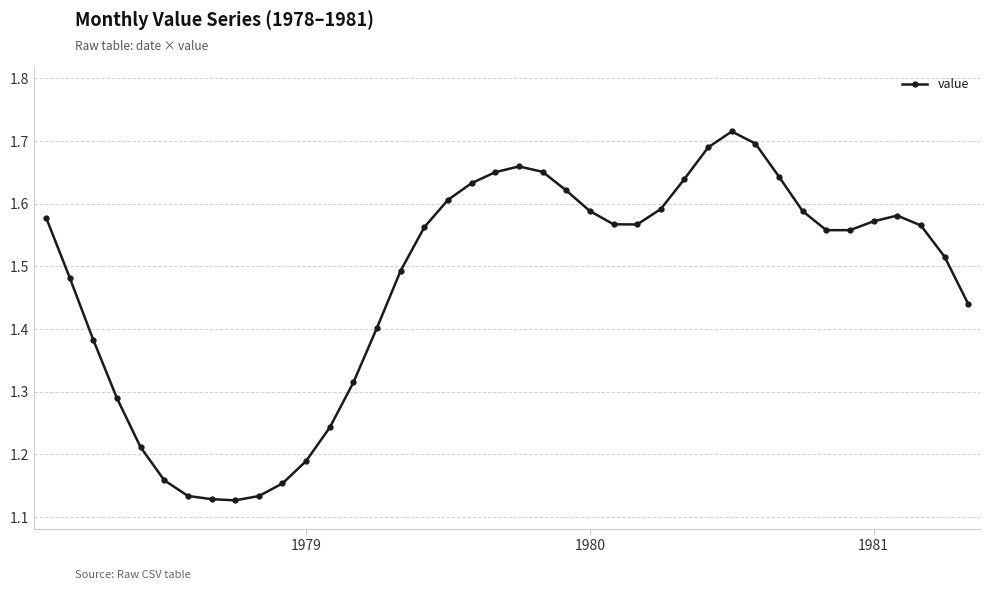

True or false: the data has more than 0 interior local peaks.

True